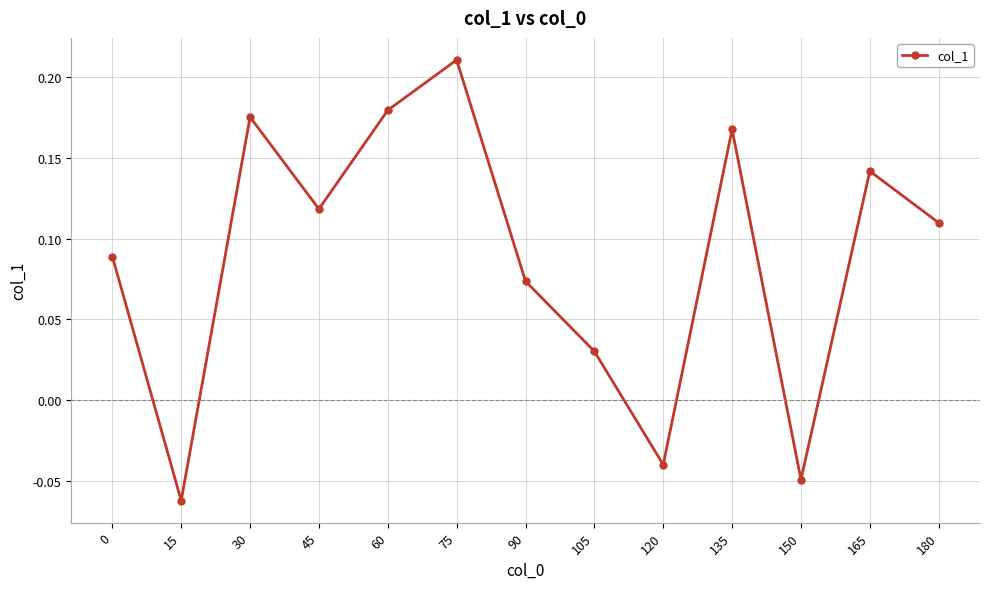

How many negative values are there?

3